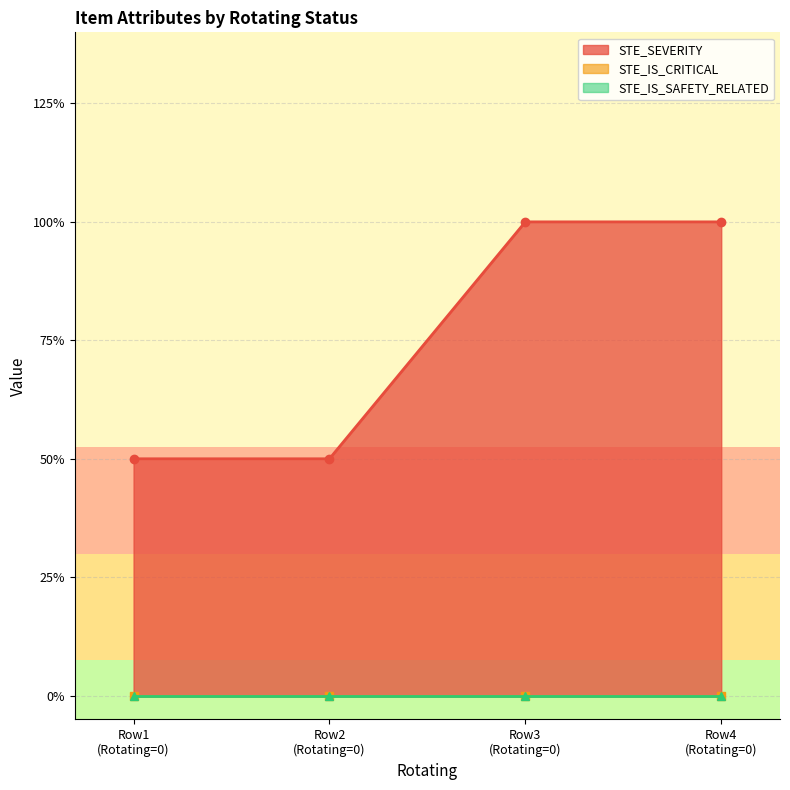

Which series has the widest spread of values?

STE_SEVERITY